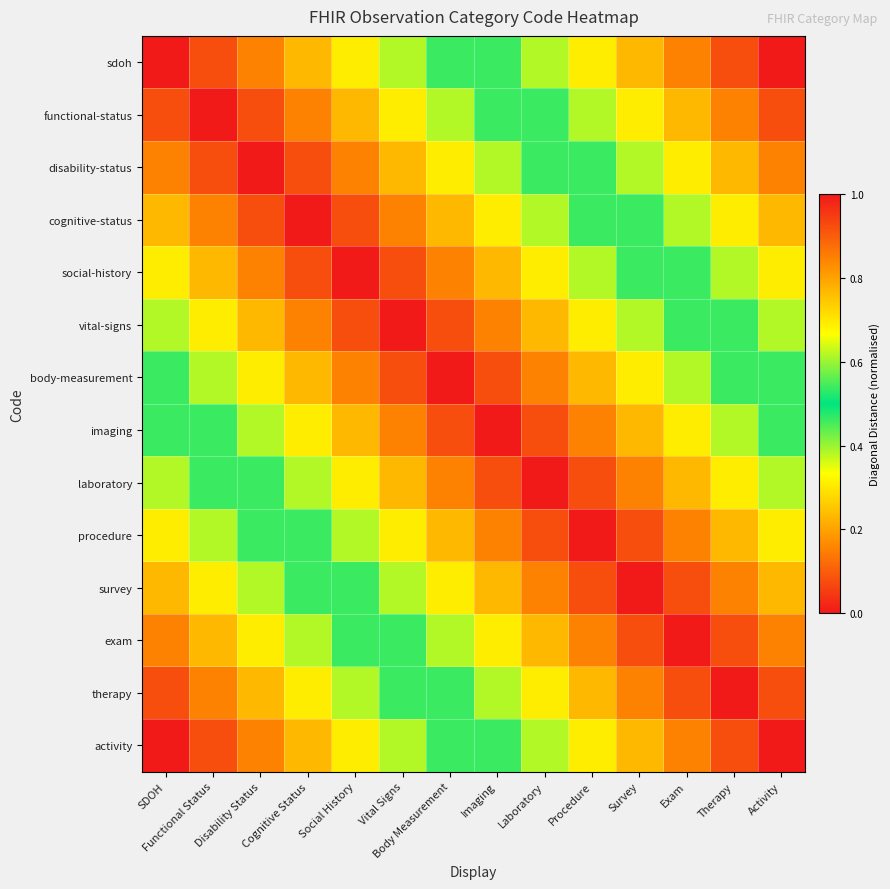

Rank the series by their maximum value, from highest to lowest.

sdoh, activity, functional-status, therapy, disability-status, exam, cognitive-status, survey, social-history, procedure, vital-signs, laboratory, body-measurement, imaging